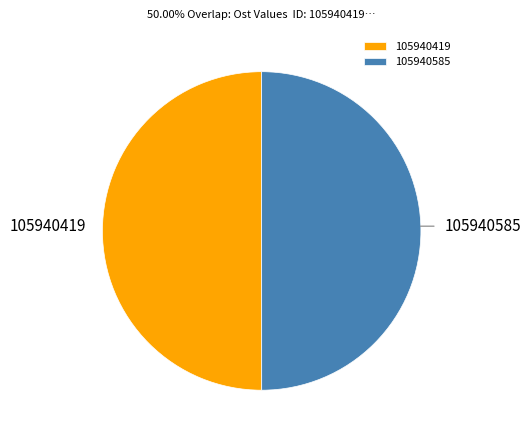

Approximately how many times larger is the value at 105940585 compared to 105940419?

1.0